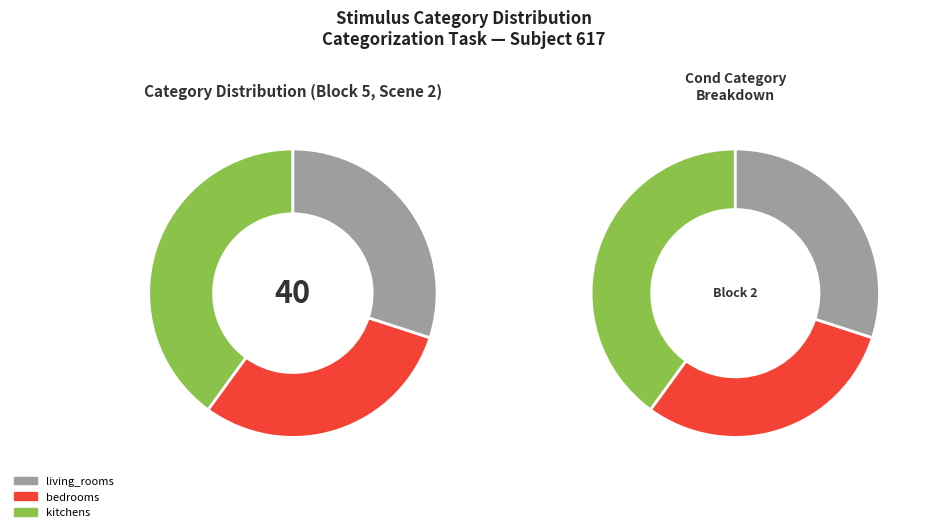

What percentage is the bedrooms slice, to the nearest percent?

30%